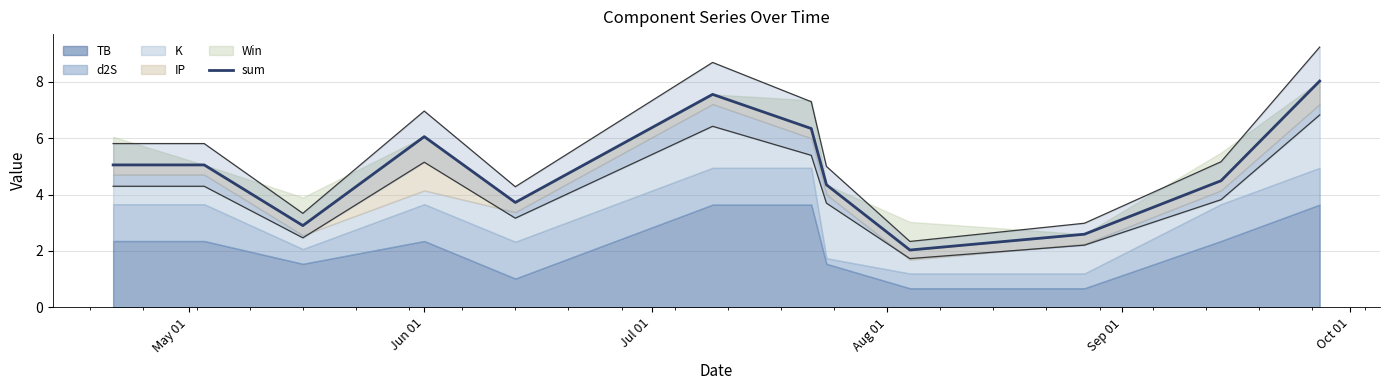

How many points are higher than both their immediate neighbors (excluding endpoints)?

2